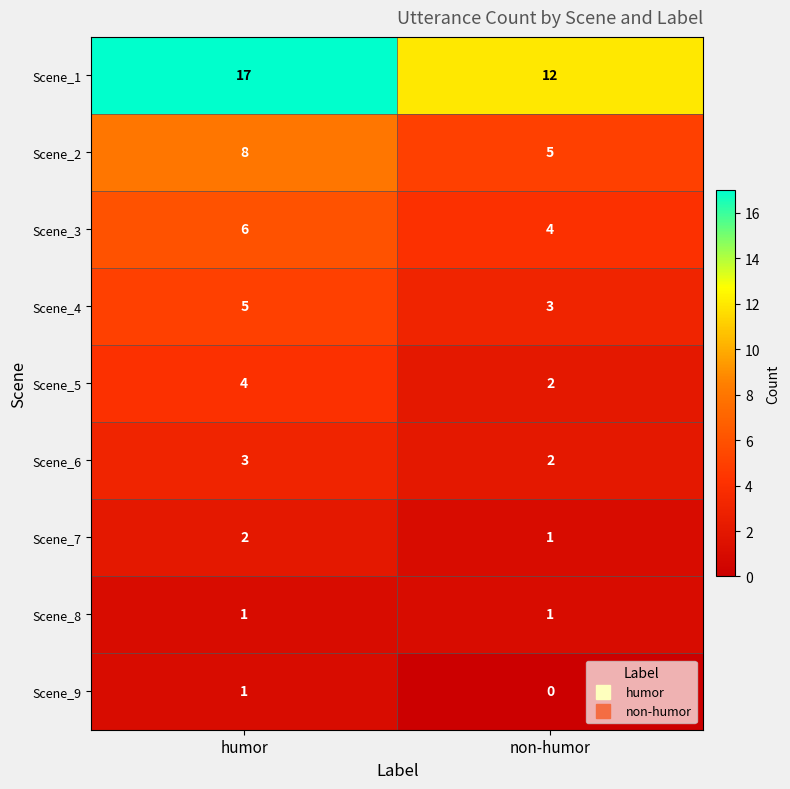

Read the Scene_5 value at humor.

4